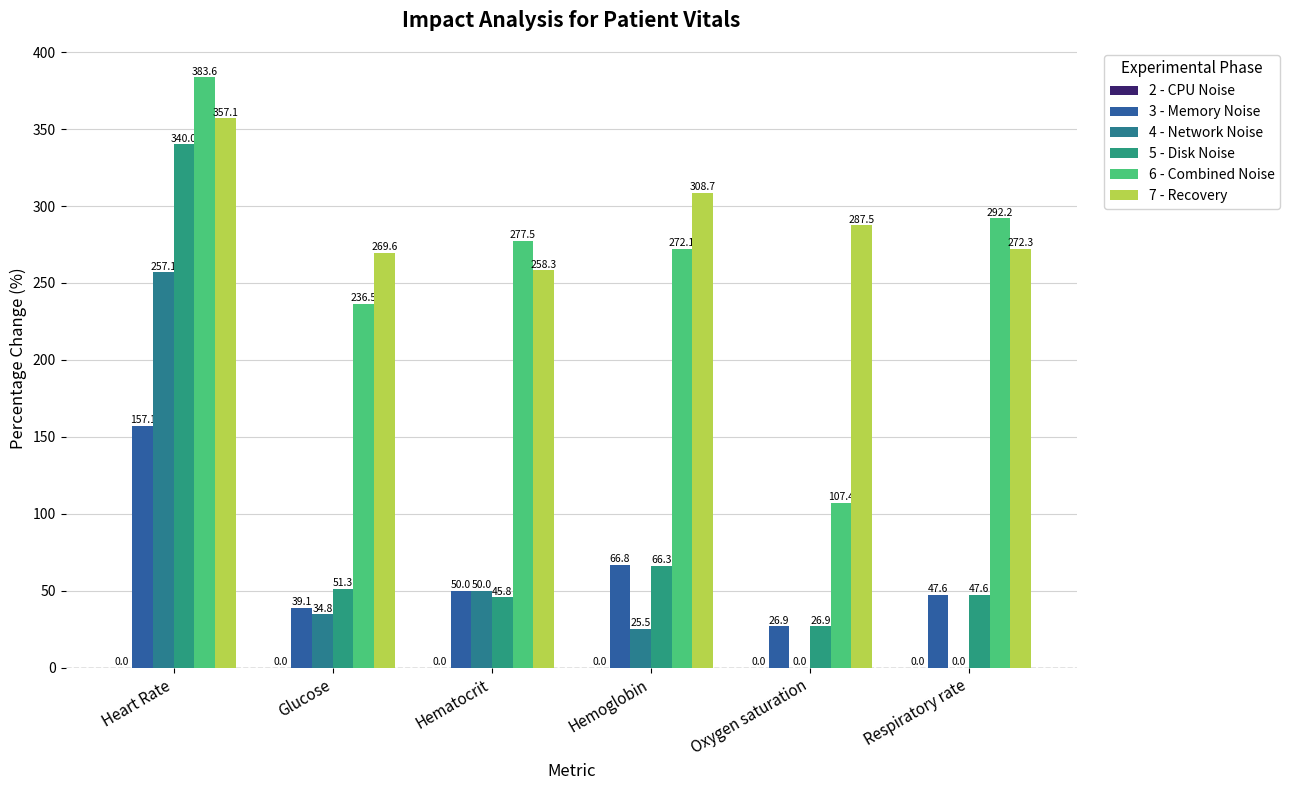

What is the sum of all 5 - Disk Noise values?

578.0